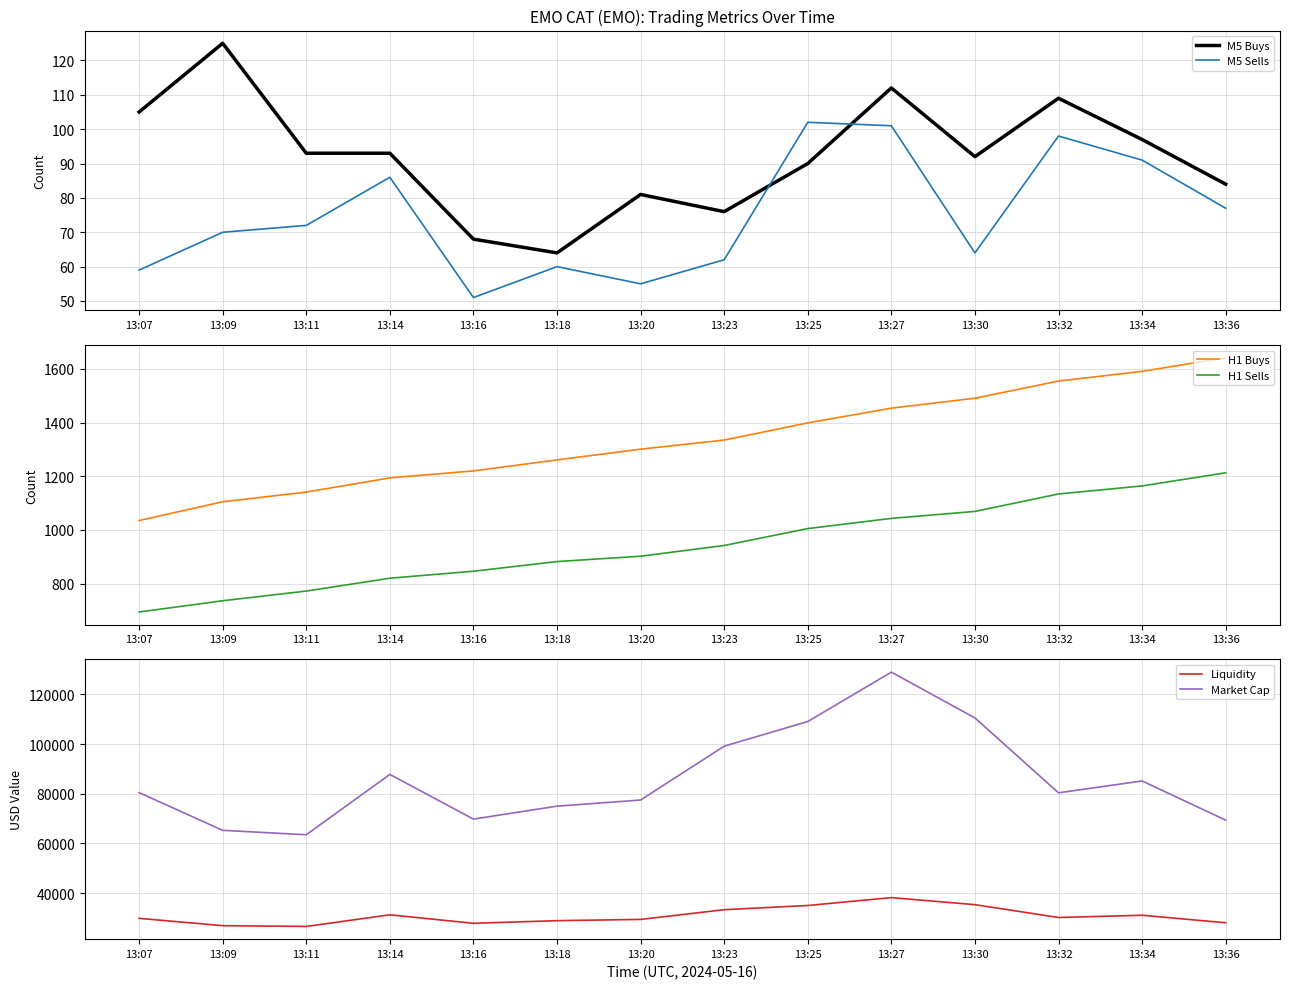

Is it true that M5 Buys equals 145.9 at 13:07?

False